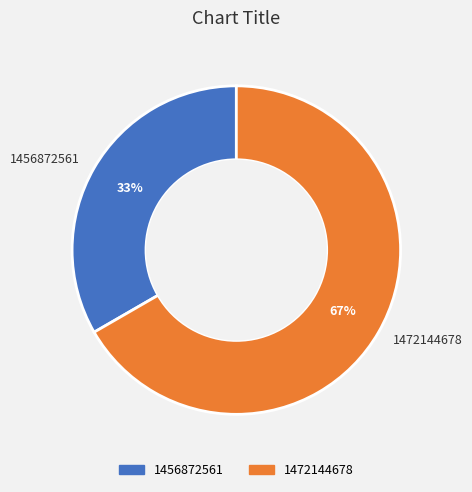

To the nearest percent, what percentage of the pie is 1472144678?

67%